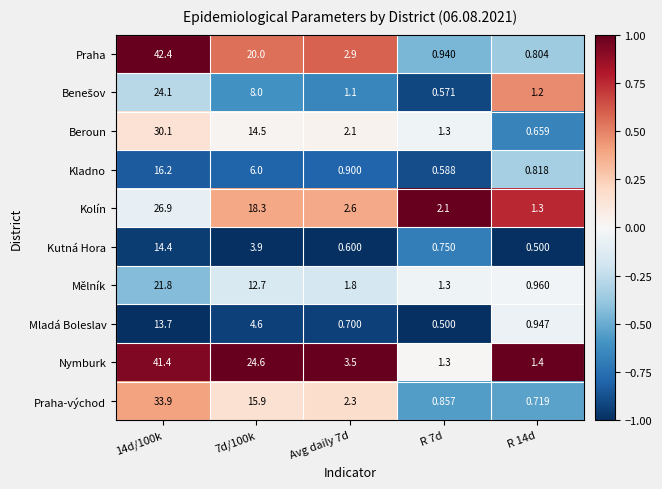

Between Avg daily 7d and R 7d, which series saw the biggest shift?

Nymburk